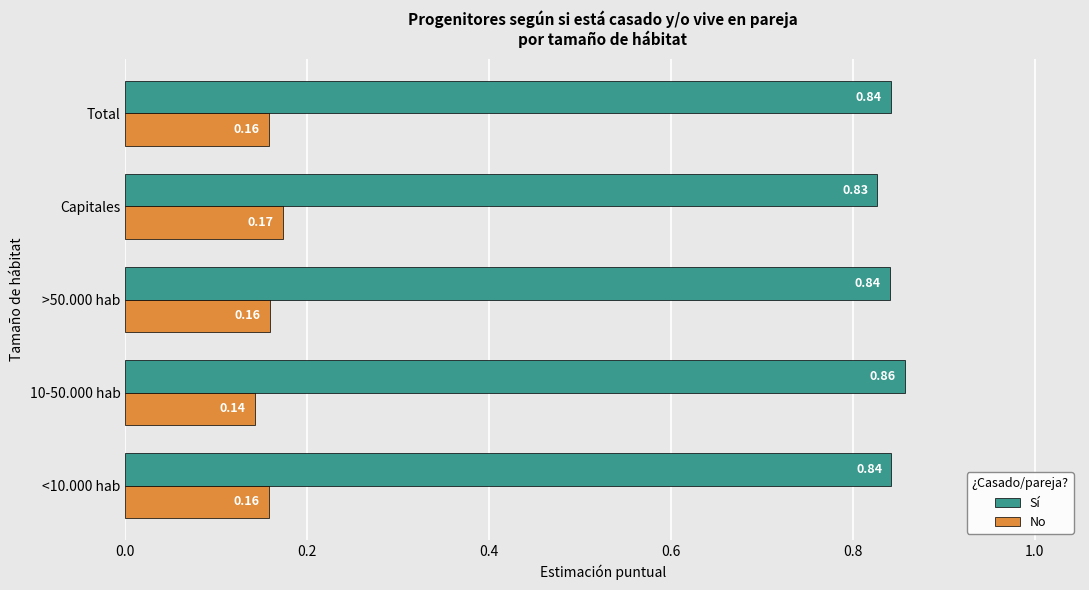

At which label does Sí reach its minimum?

Capitales